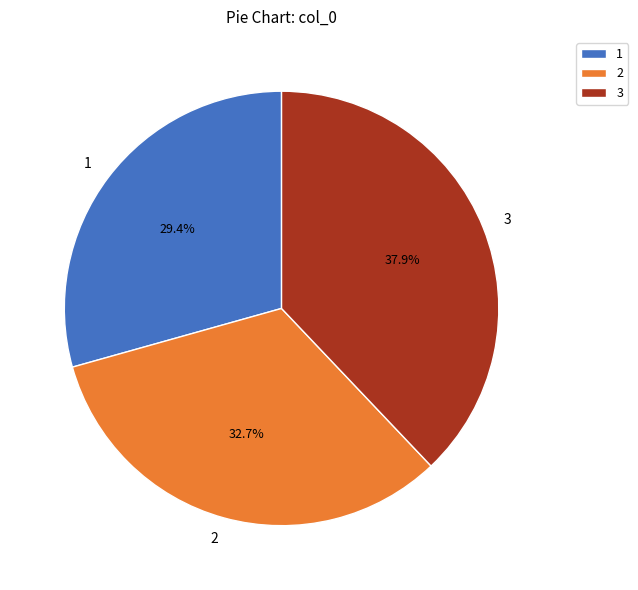

To the nearest percent, what is the combined percentage of 1 and 3?

67%